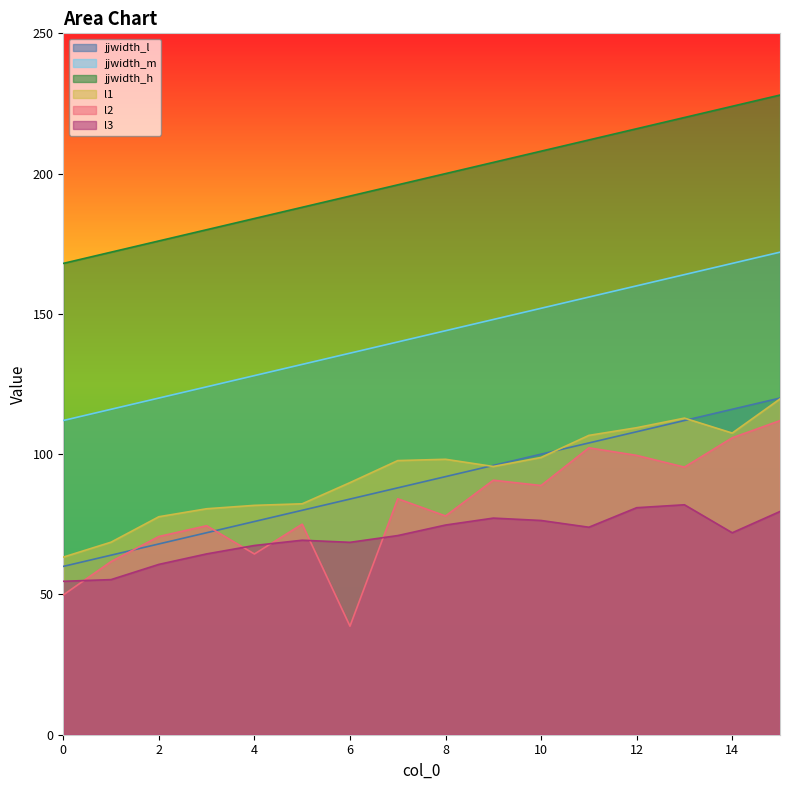

The l2 series shows 112.0 at 15. True or false?

True